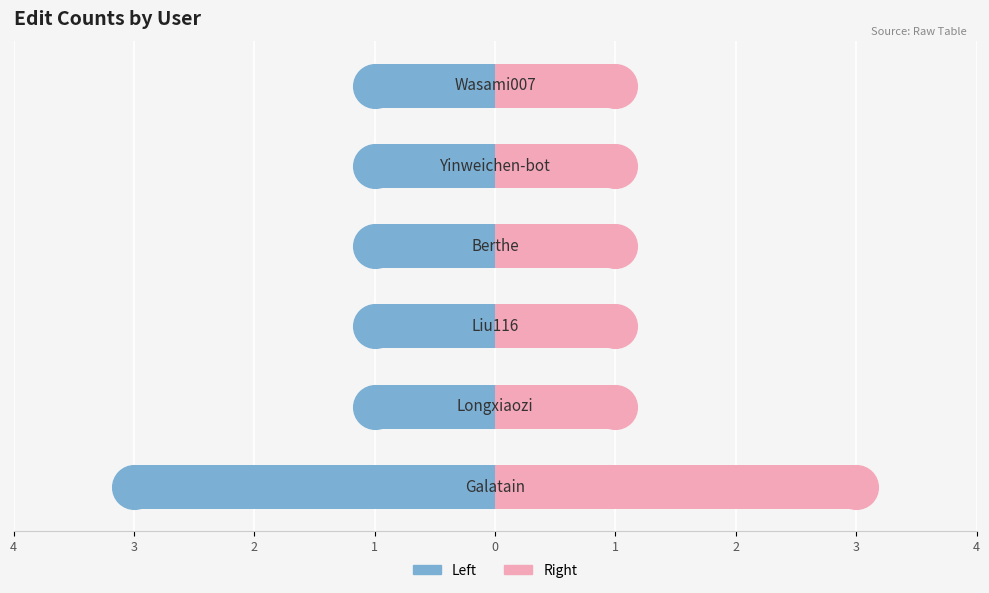

Which series contains the lowest Y value?

Count (Left)